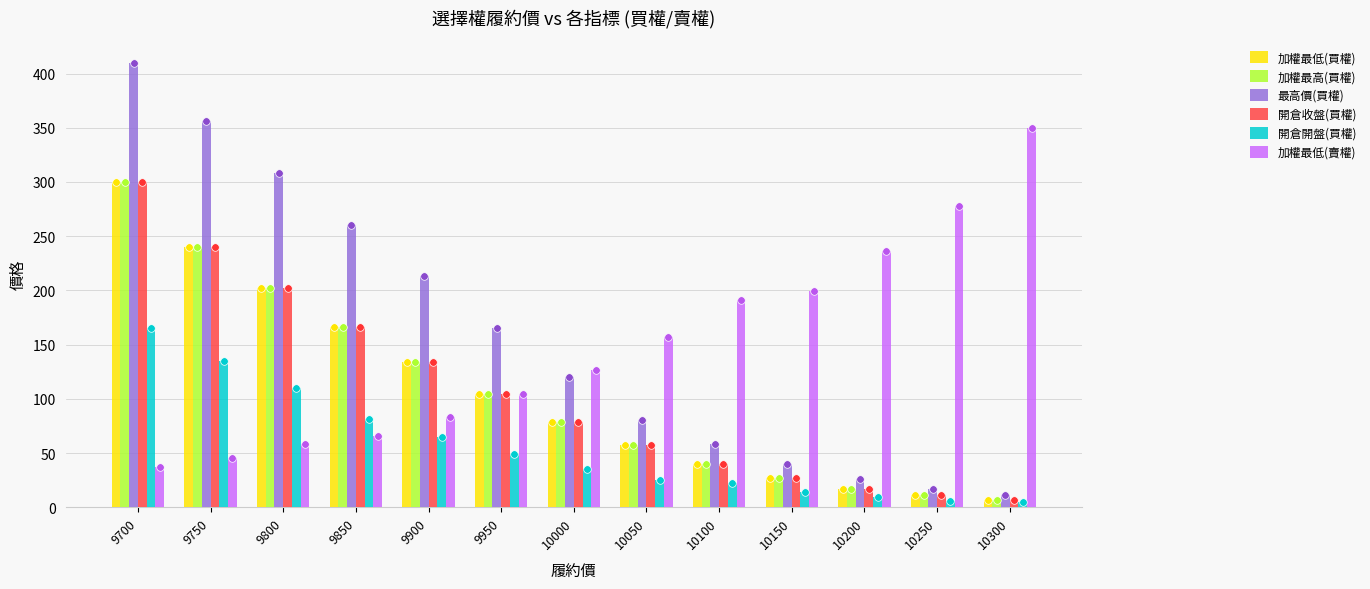

What is the total value across all series at 10250?

333.5